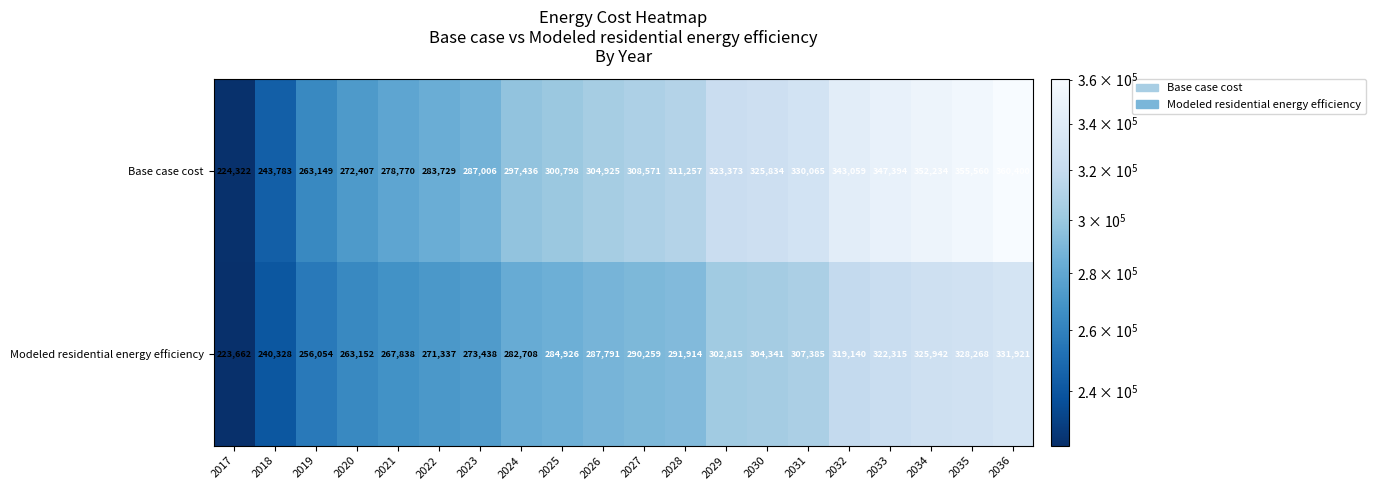

How many values in the Modeled residential energy efficiency series are below 290259?

10